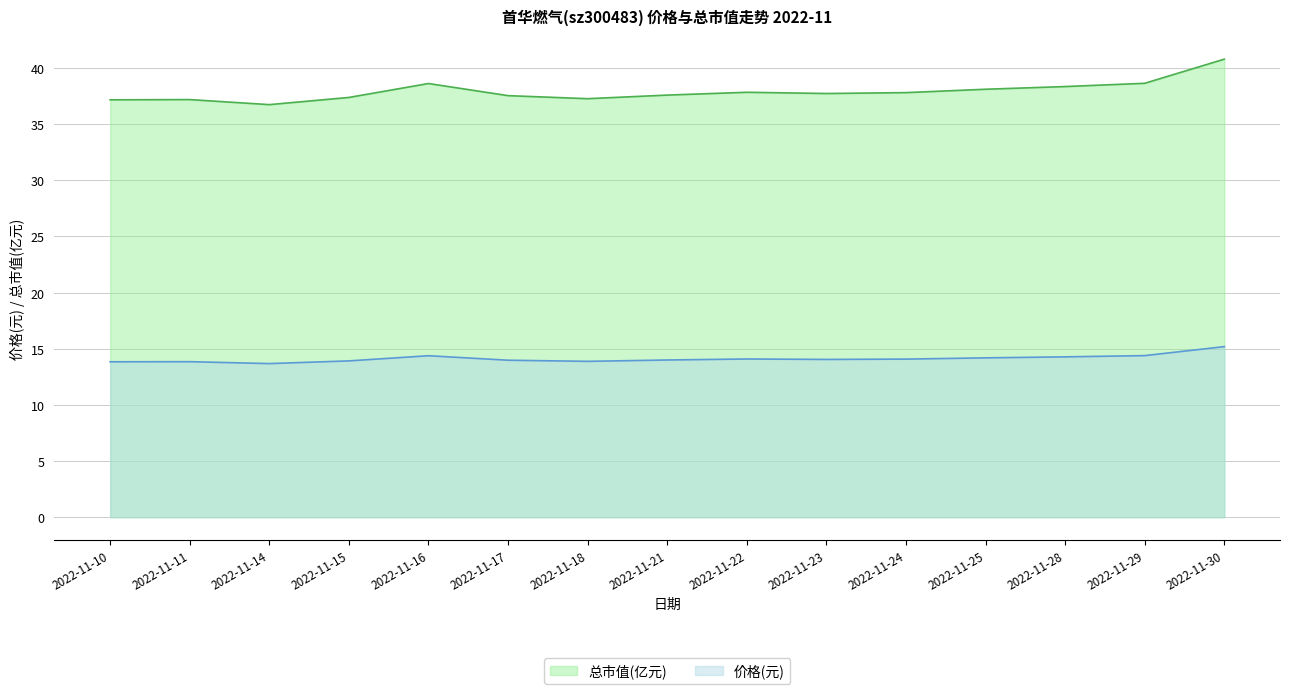

Which series changed the most between 2022-11-14 and 2022-11-24?

总市值(亿元)